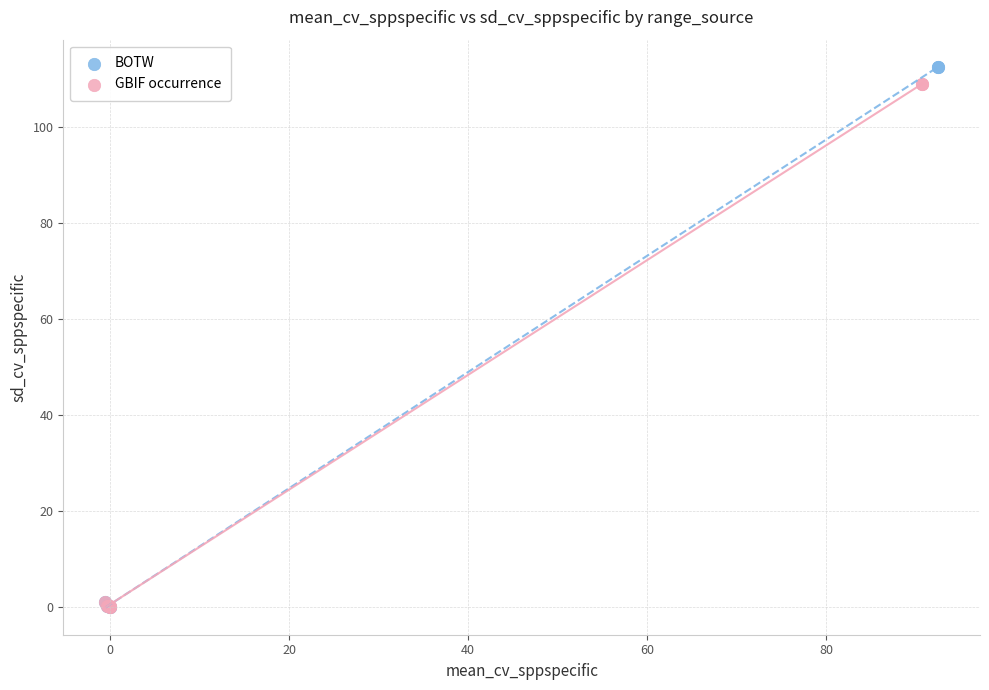

Which series has the largest Y range (max minus min)?

BOTW